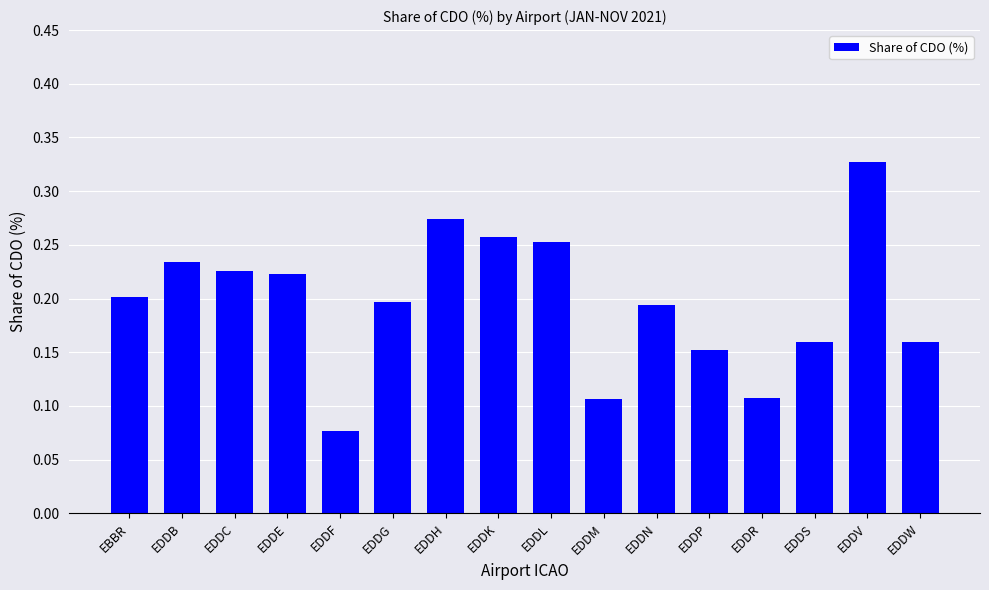

Between EDDV and EDDW, which is larger?

EDDV